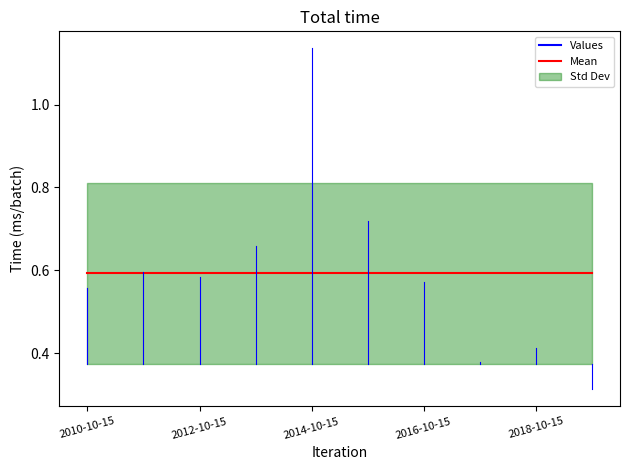

What is the change in value from 2012-10-15 to 2019-10-15?

-0.3